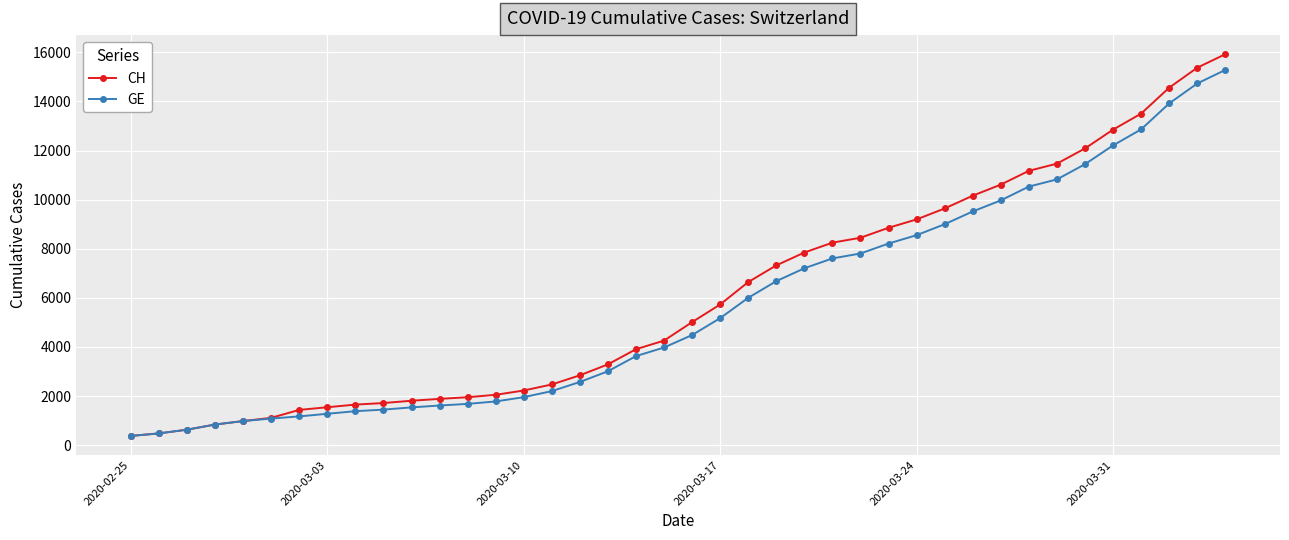

What is the minimum value for GE?

375